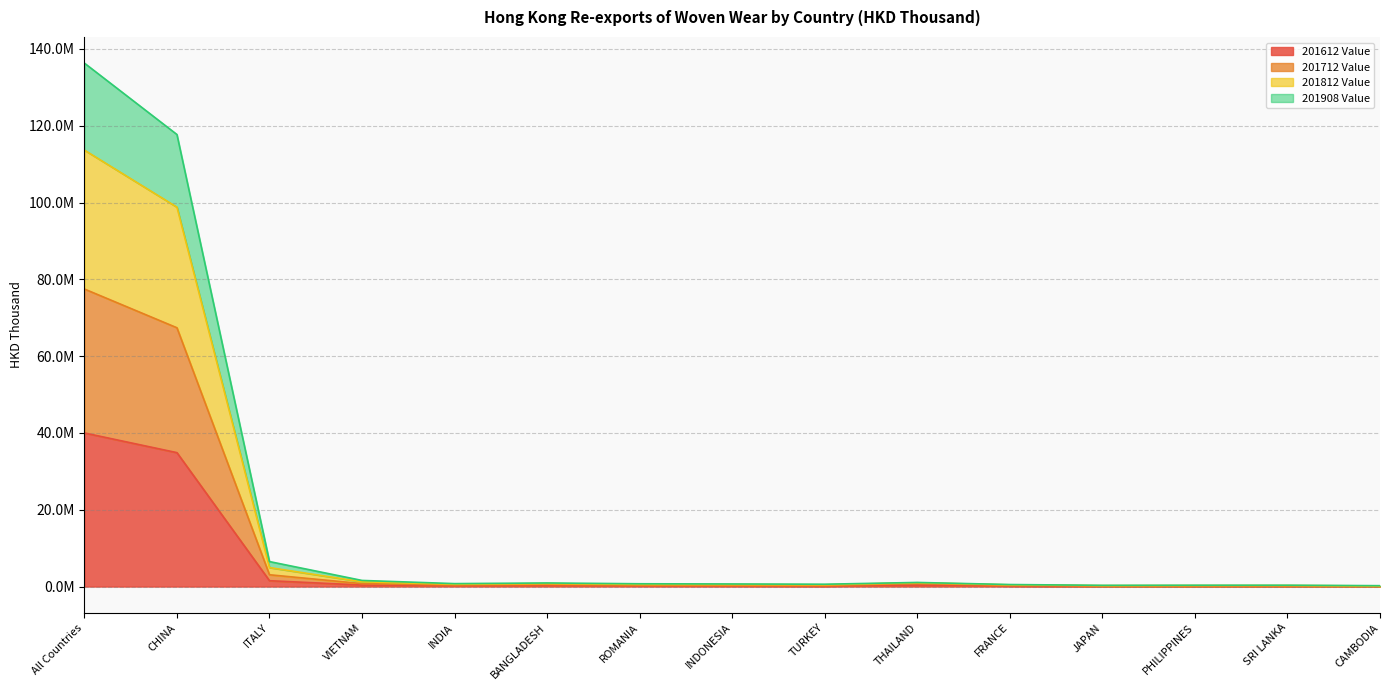

What is the total value across all series at INDIA?

2003675.7